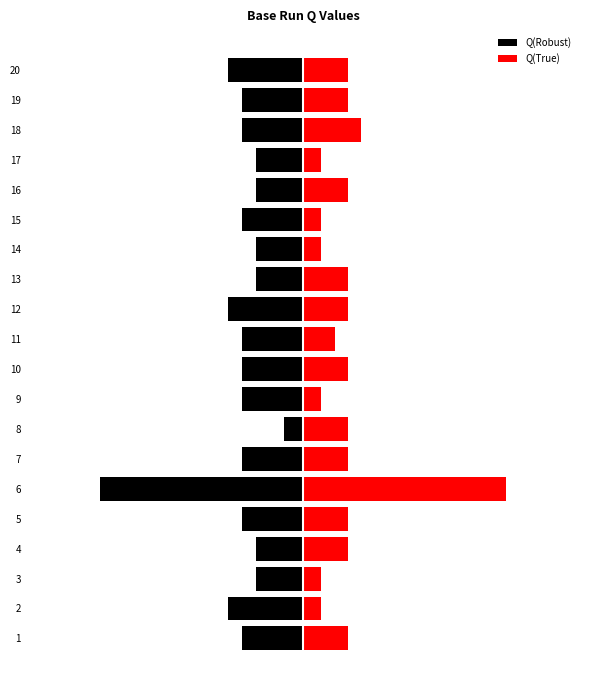

What is the value of the Q(True) bar at the 15th from the left?

1.0